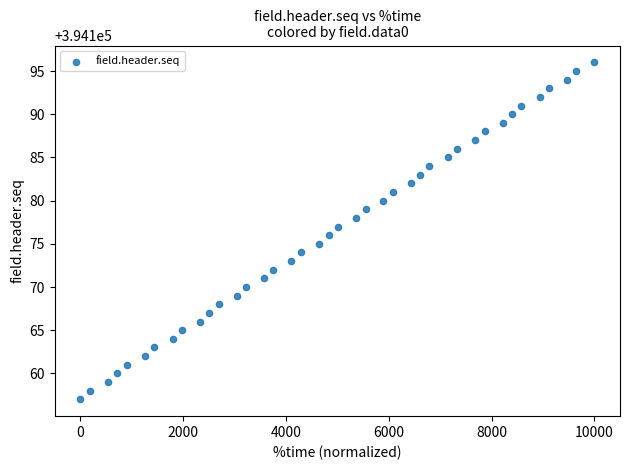

What is the range of Y values (max minus min)?

39